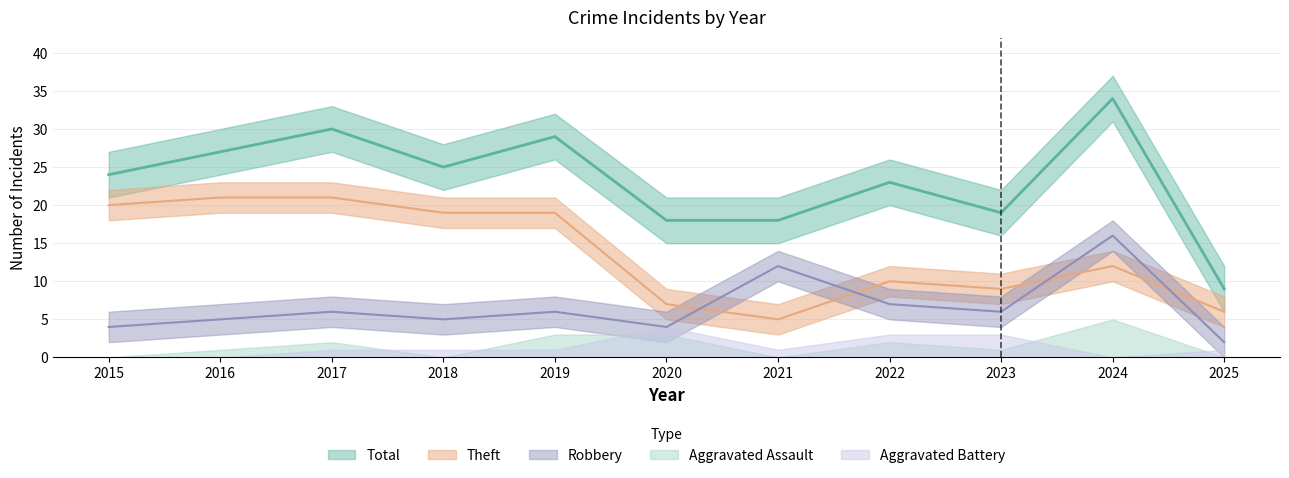

Is it true that Theft equals 13 at 2017?

False